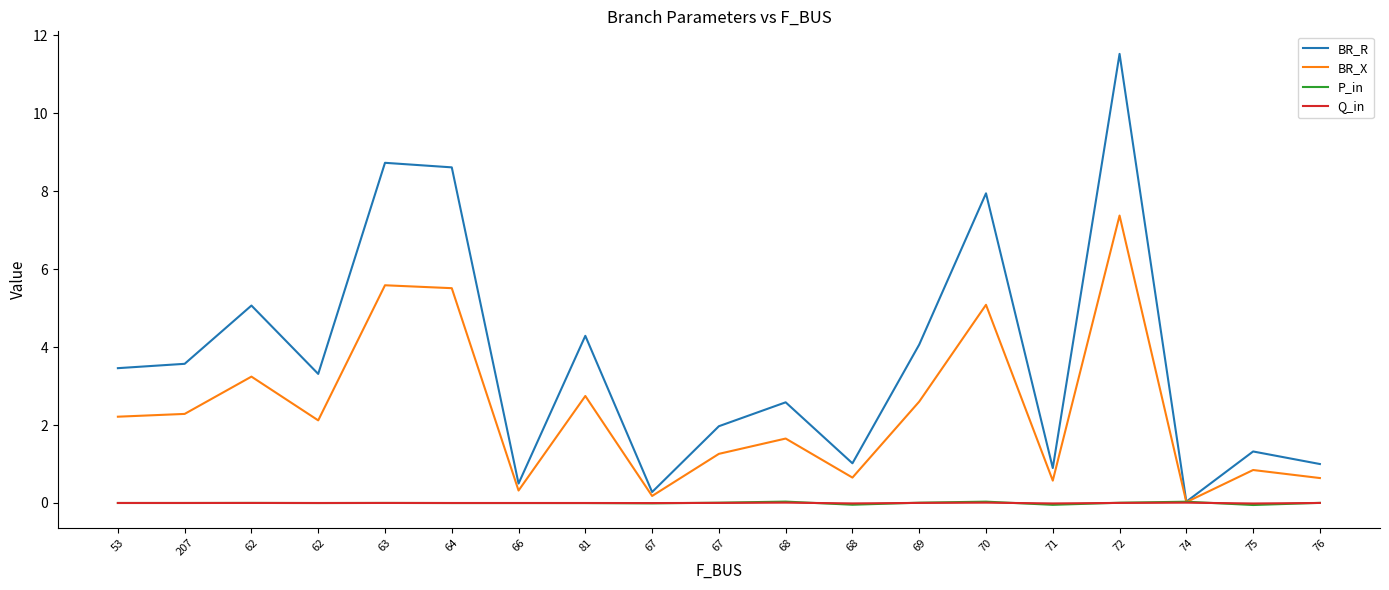

How many times do P_in and BR_X cross each other?

2